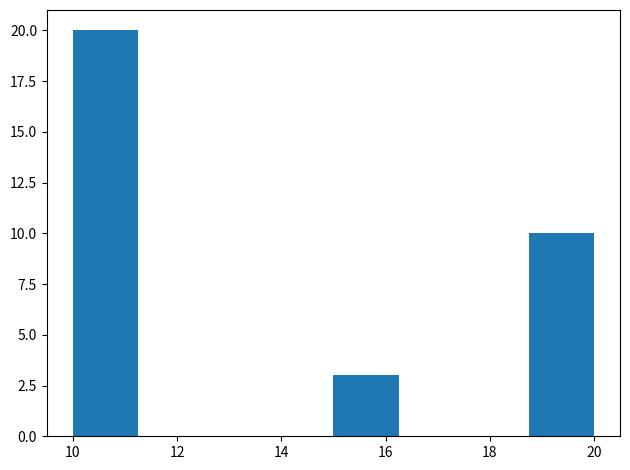

Reading left to right, transcribe this chart: for each bar, give the range it covers on the x-axis and its height. Neither the bar edges nor the heights are printed on the chart, so give them approximately, as read against the axes.

10.00 to 11.25: 20
11.25 to 12.50: 0
12.50 to 13.75: 0
13.75 to 15.00: 0
15.00 to 16.25: 3
16.25 to 17.50: 0
17.50 to 18.75: 0
18.75 to 20.00: 10